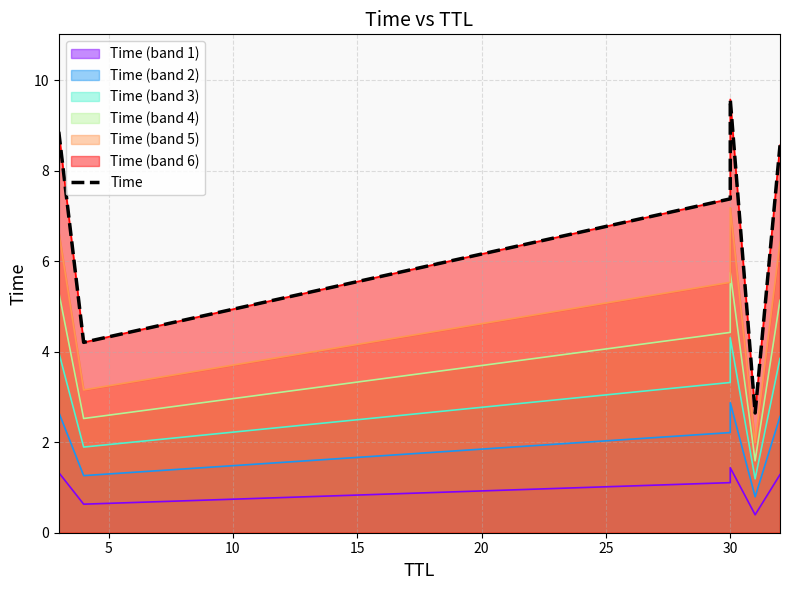

What is the sum of all values?

41.2